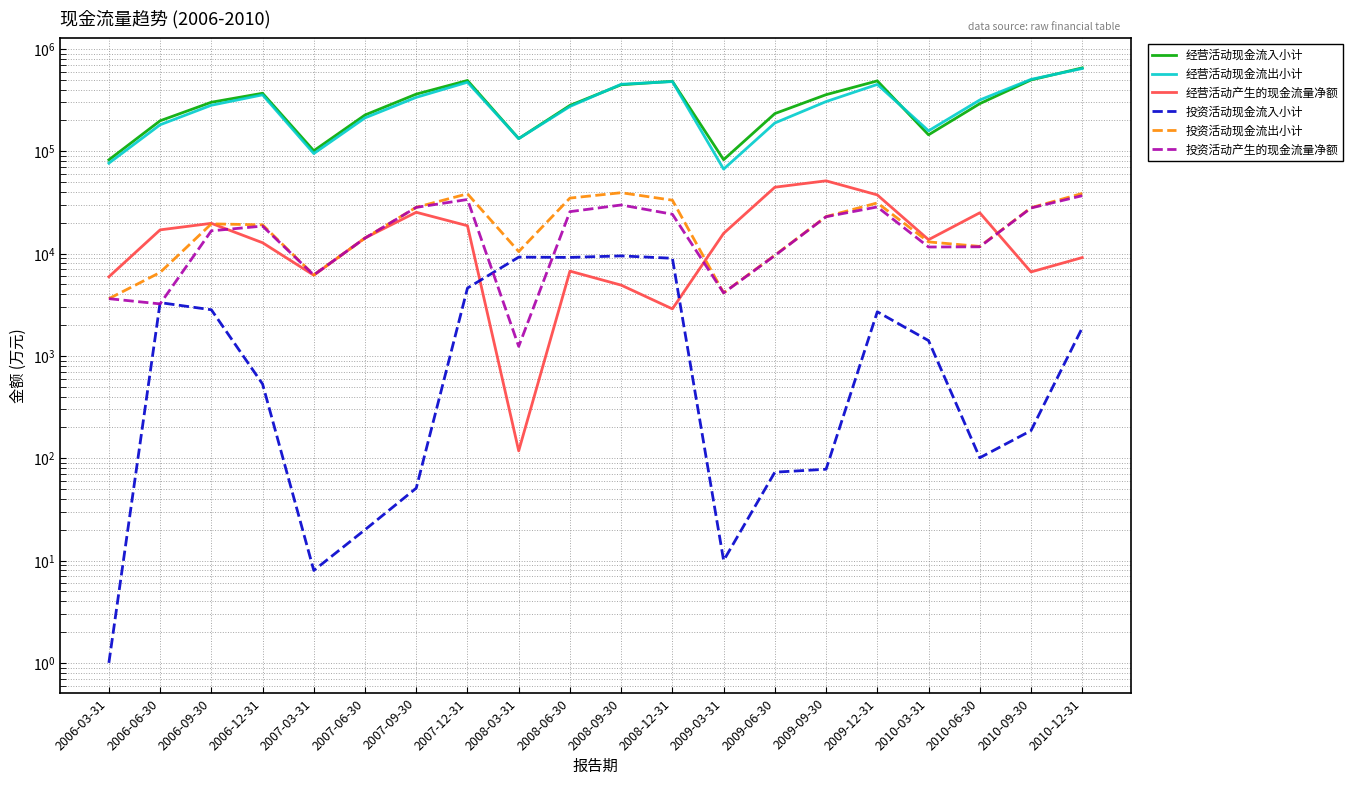

What is the spread (max minus min) of values at 2009-12-31?

484138